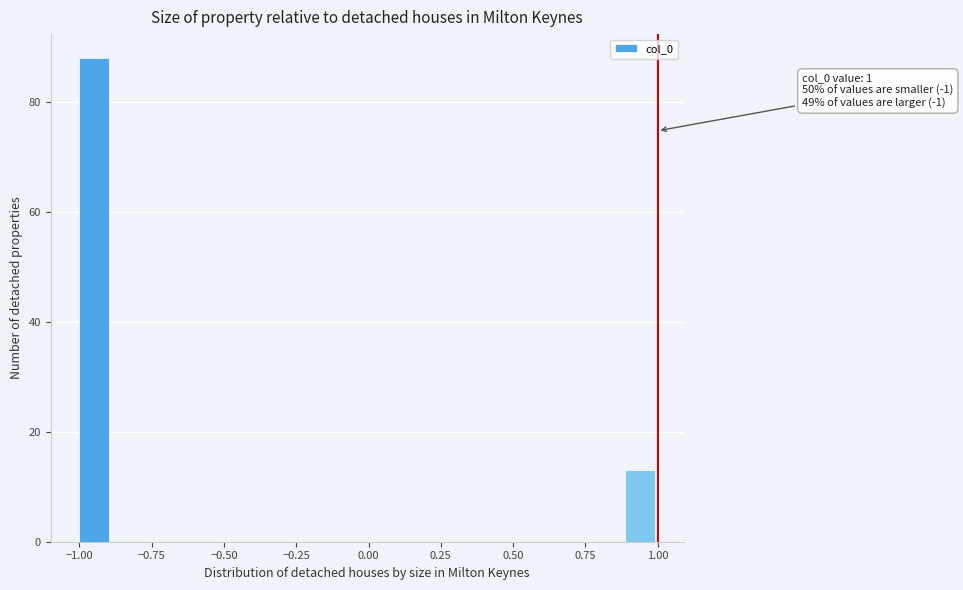

Around what value on the x-axis is the tallest bar? Give the approximate position of its centre, as read against the axis.

-0.95